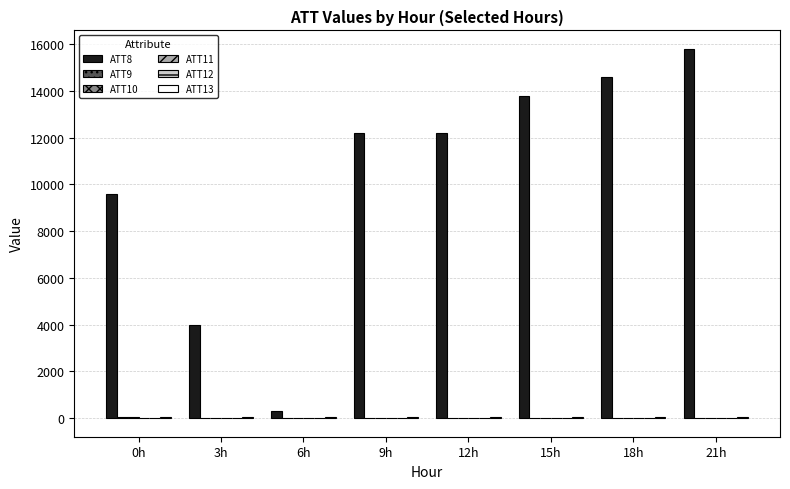

Which series has the largest total across all categories?

ATT8